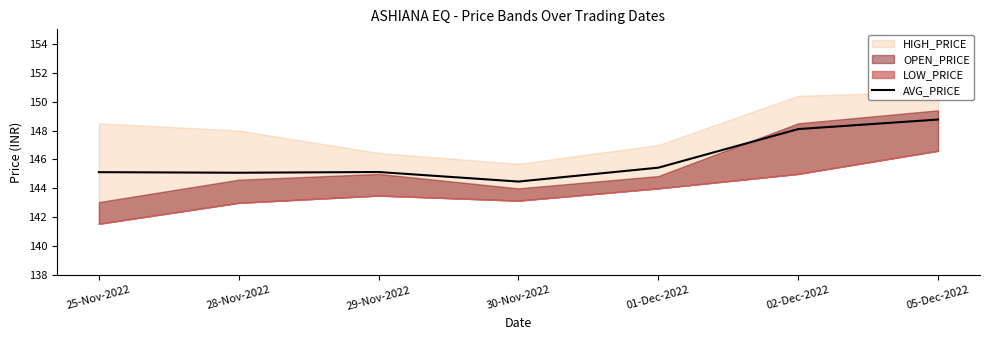

True or false: the data shows 210.2 at 02-Dec-2022.

False